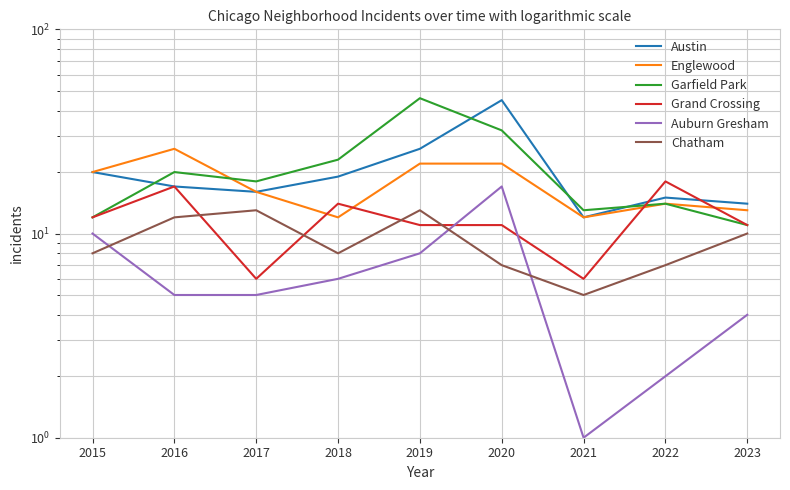

Rank the series at 2016 from lowest to highest value.

Auburn Gresham, Chatham, Austin, Grand Crossing, Garfield Park, Englewood